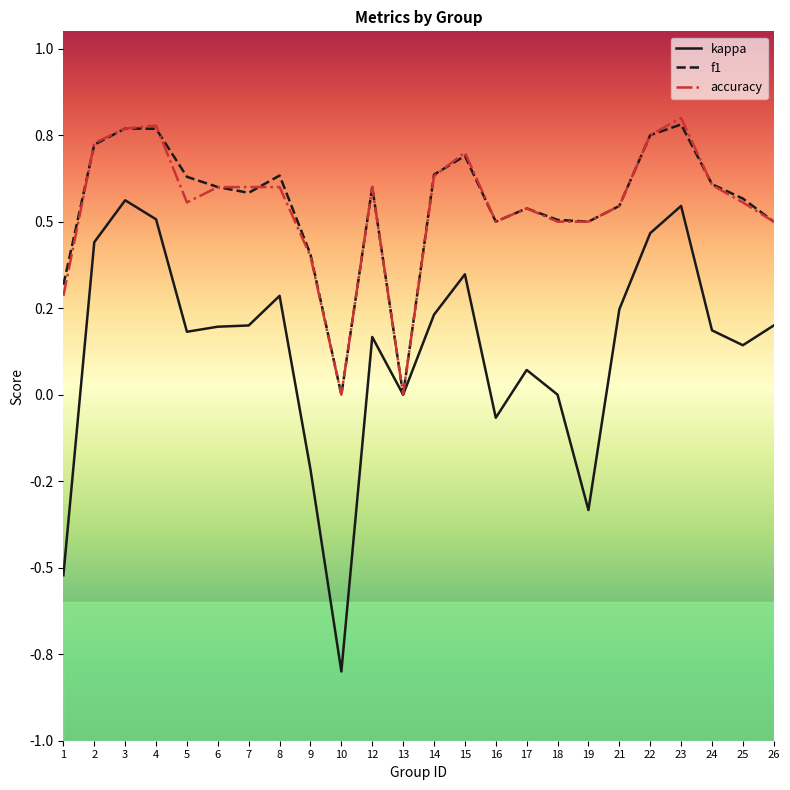

The accuracy series shows 0.3 at 14. True or false?

False